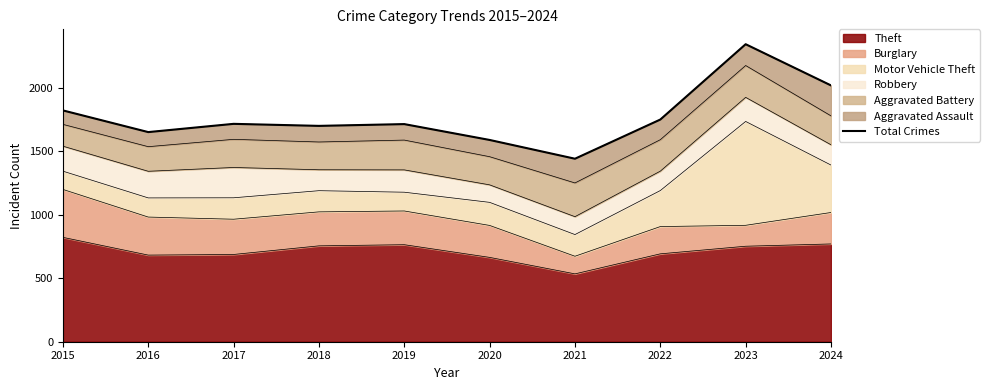

Approximately how many times larger is the value at 2023 compared to 2020?

1.5